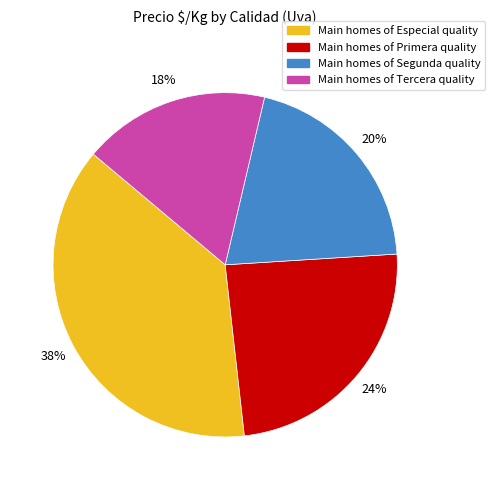

To the nearest percent, what is the average slice percentage?

25%